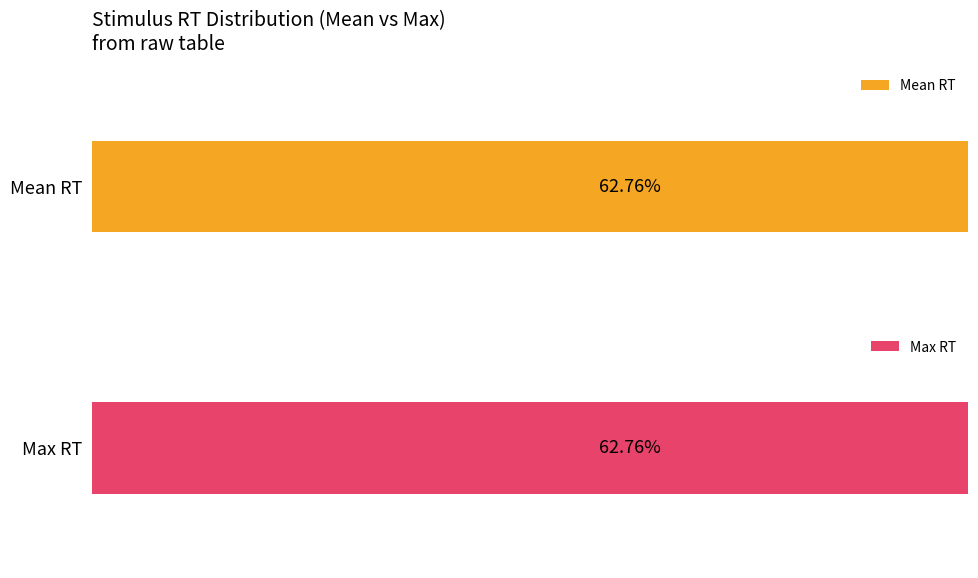

Which series has the largest total across all categories?

Max RT